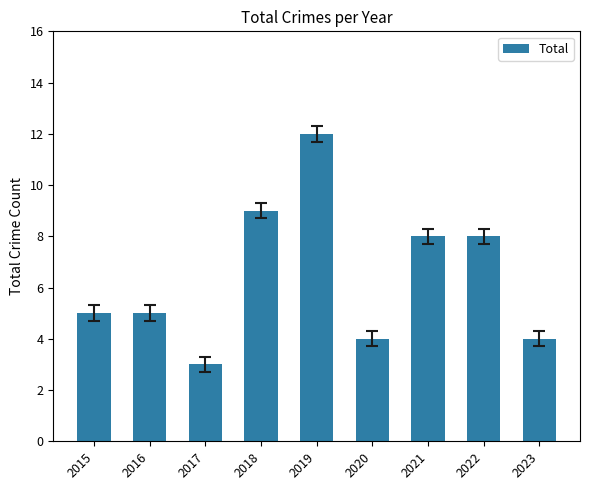

Reading left to right, extract all data points from this chart.

5	5	3	9	12	4	8	8	4